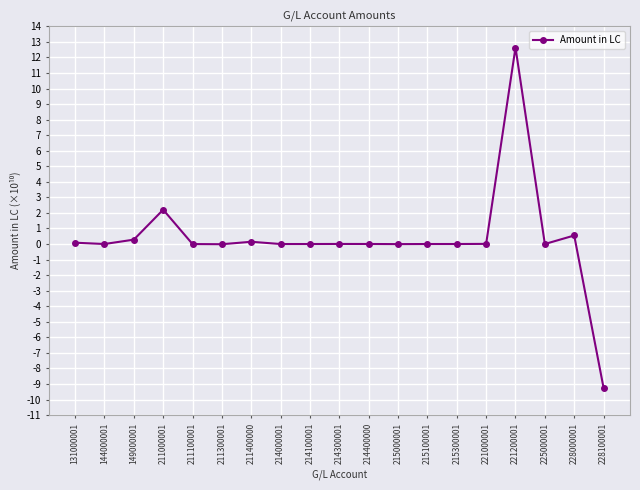

At which category does the chart reach its minimum across all series?

228100001